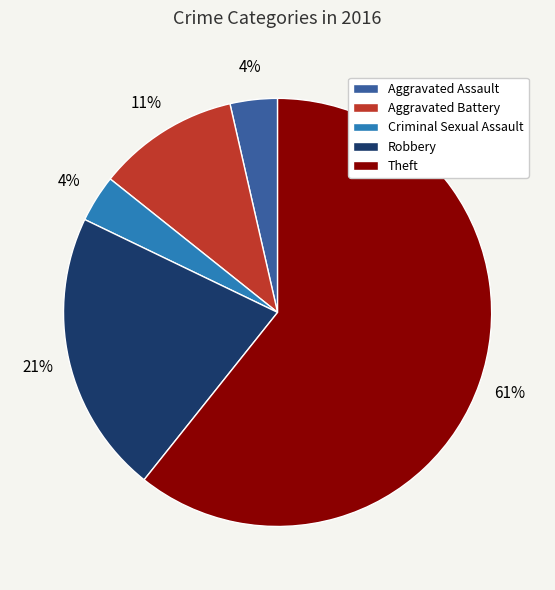

Is the sum of Robbery and Aggravated Assault greater than half?

No